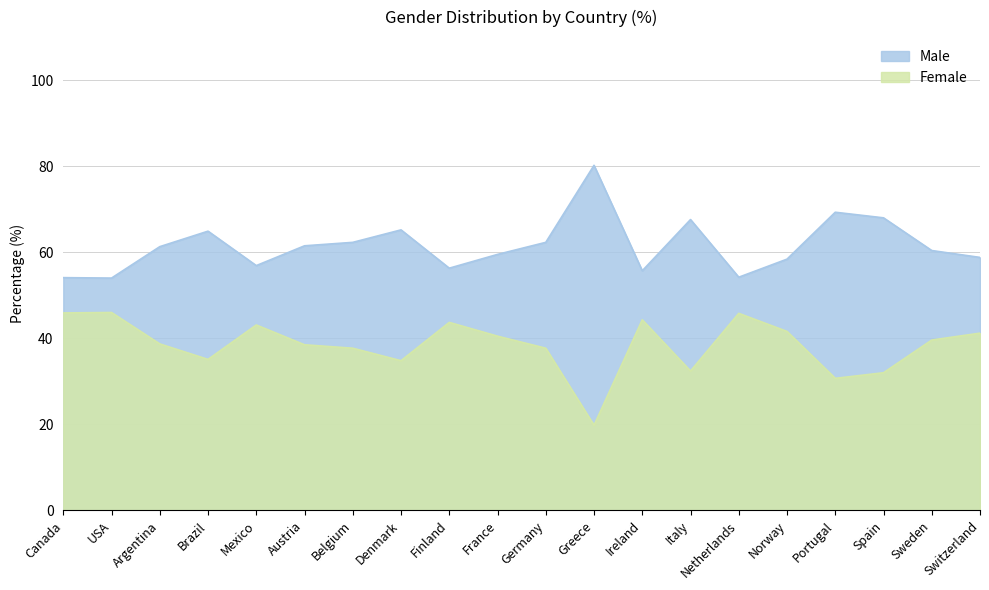

The Male series shows 61.3 at Argentina. True or false?

True